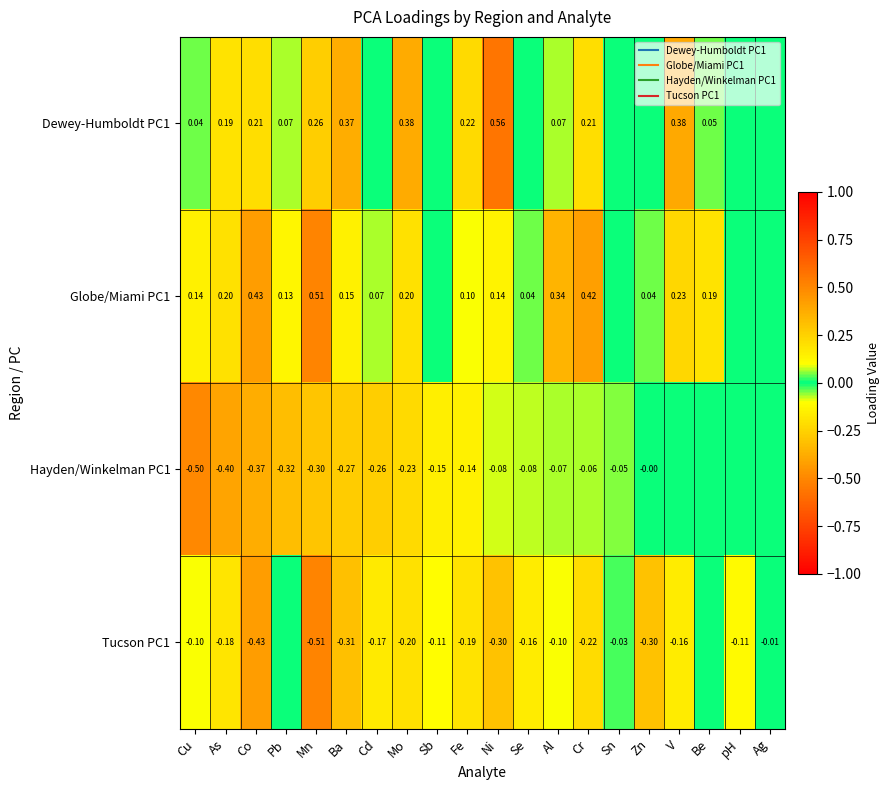

How many distinct data groups are displayed?

4